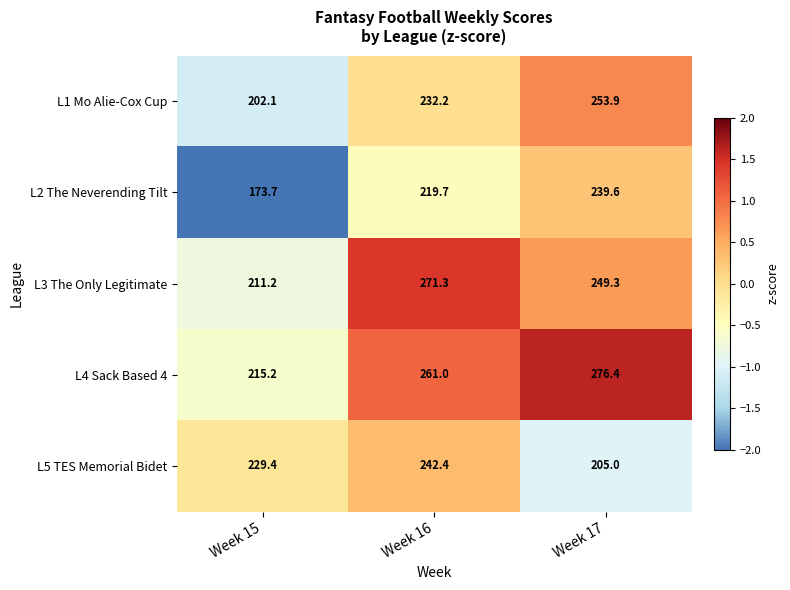

Which label corresponds to the largest value in the chart?

Week 17